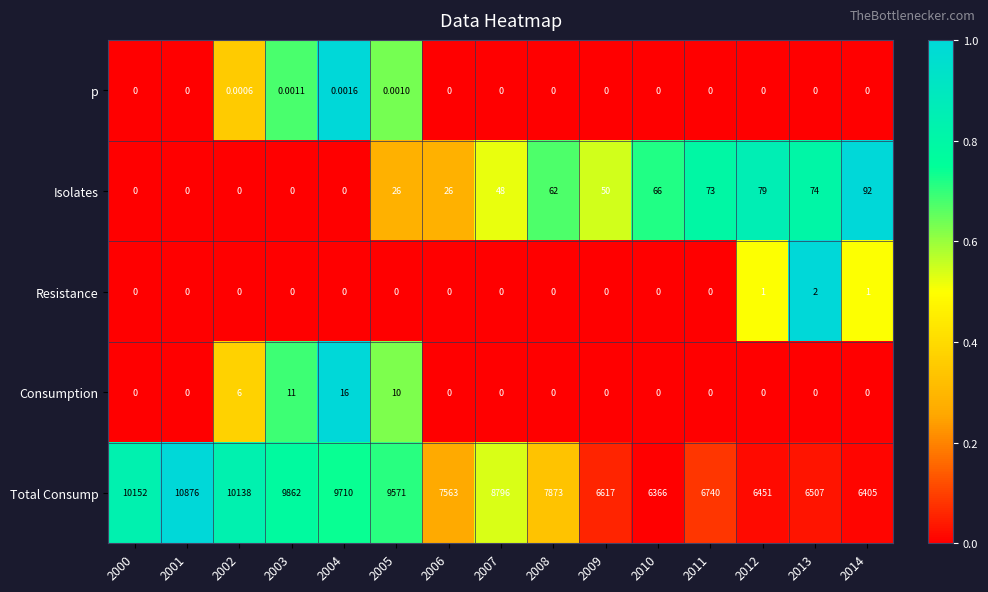

Which series changed the most between 2004 and 2006?

Total Consump